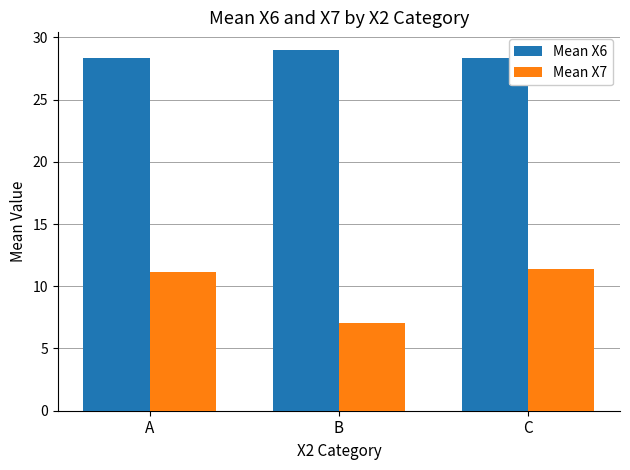

What value does the Mean X6 series have at B?

29.0